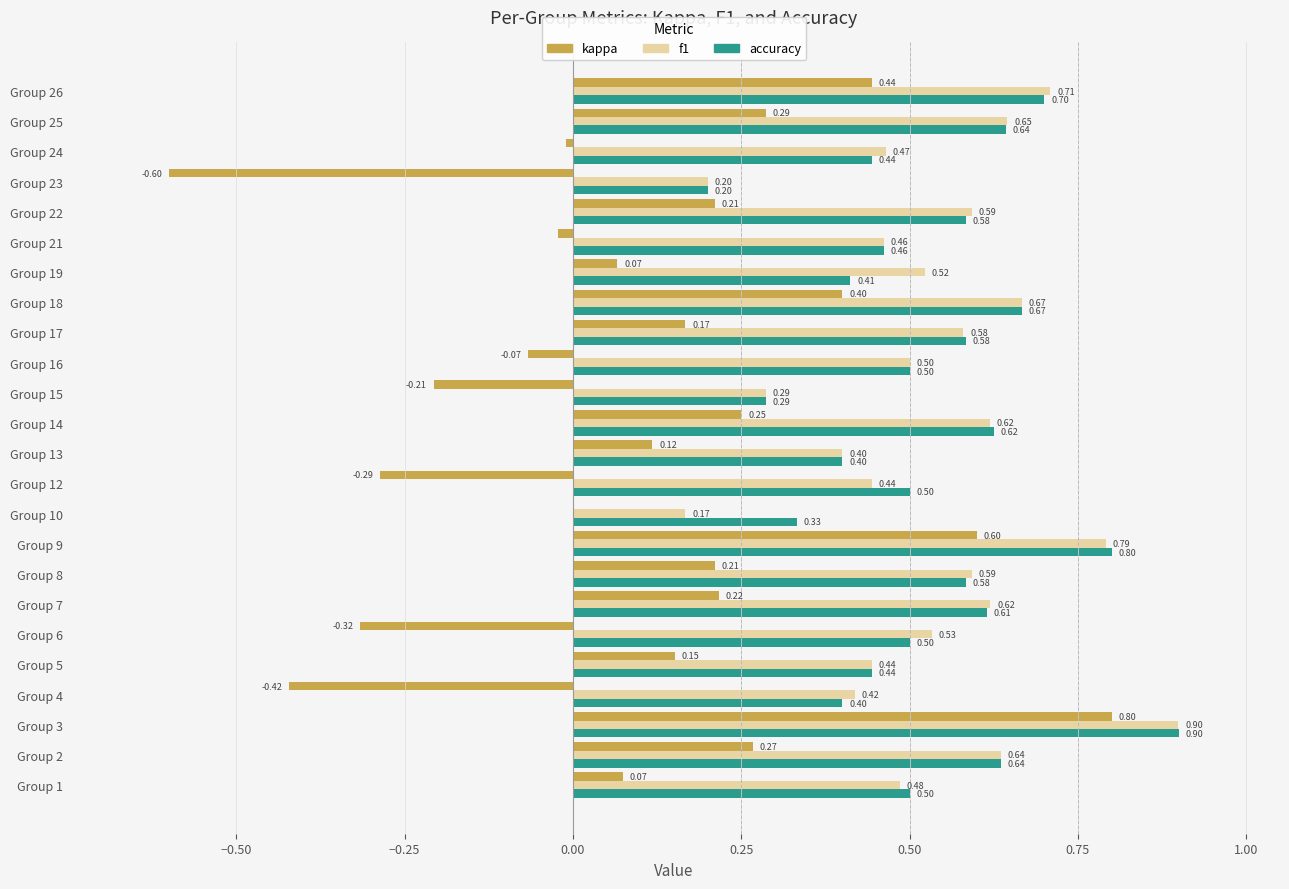

What is the sum of all f1 values?

12.7